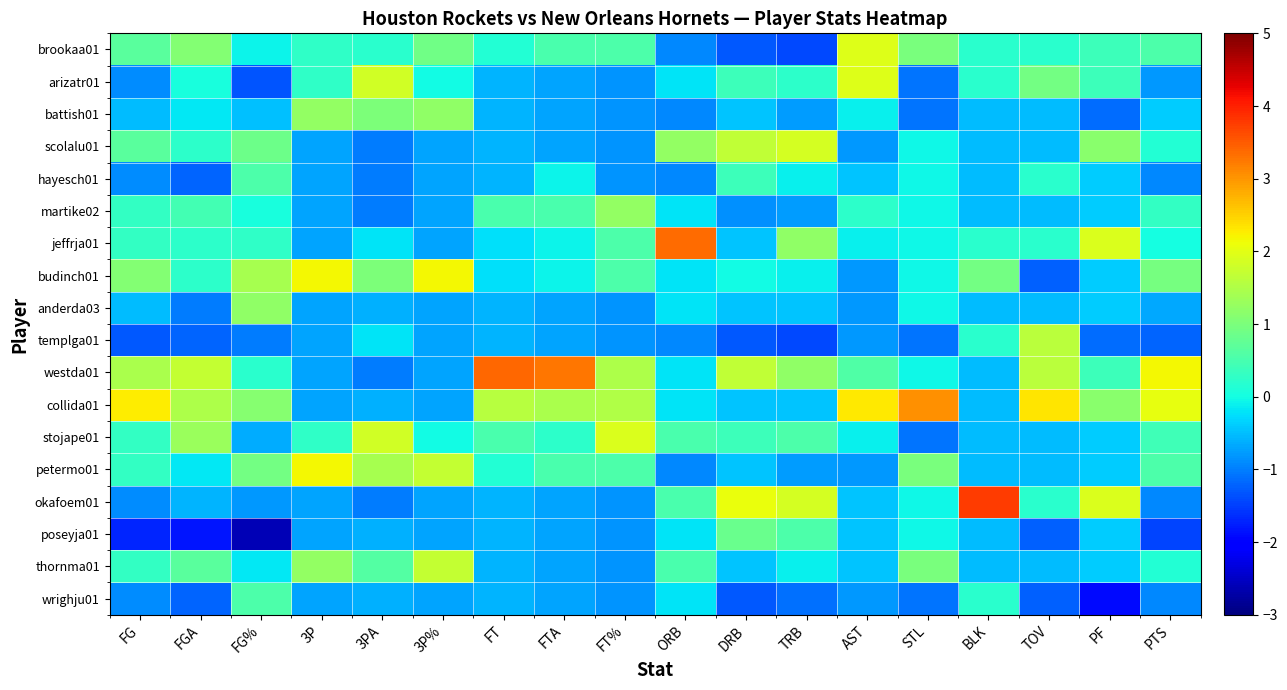

Rank the series by their maximum value, from highest to lowest.

okafoem01, westda01, jeffrja01, collida01, budinch01, petermo01, brookaa01, arizatr01, stojape01, scolalu01, thornma01, templga01, martike02, battish01, anderda03, poseyja01, hayesch01, wrighju01